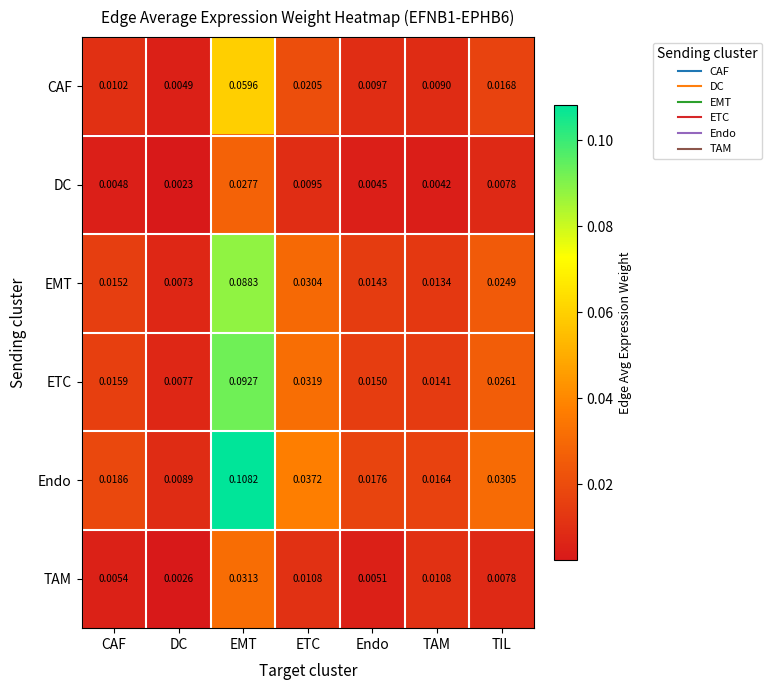

Is the value of ETC at EMT greater than the value of EMT at TAM?

Yes